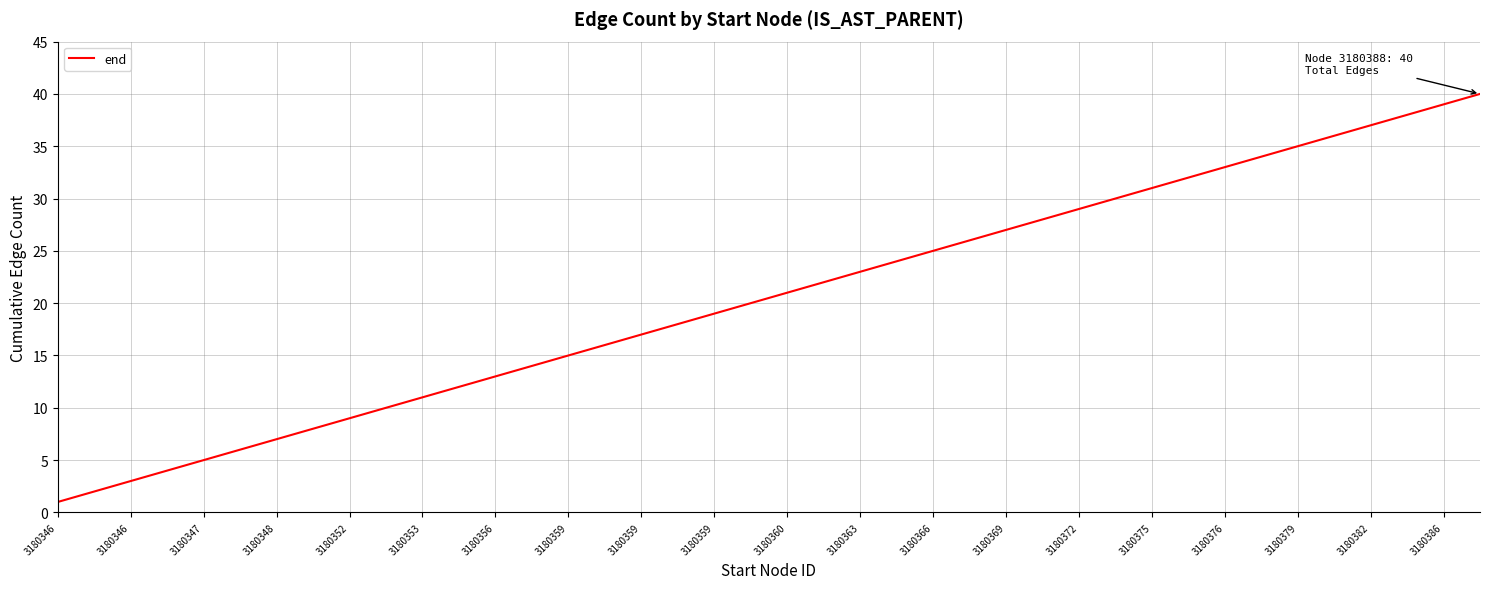

What is the difference between the maximum and minimum values?

39